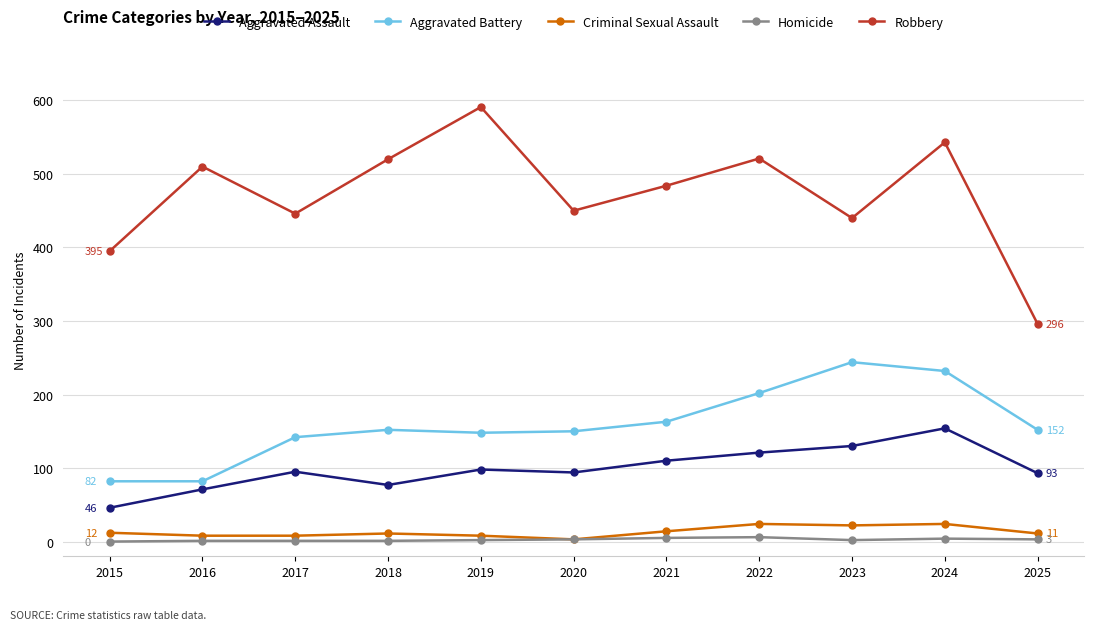

At which category does Robbery reach its first local valley?

2017